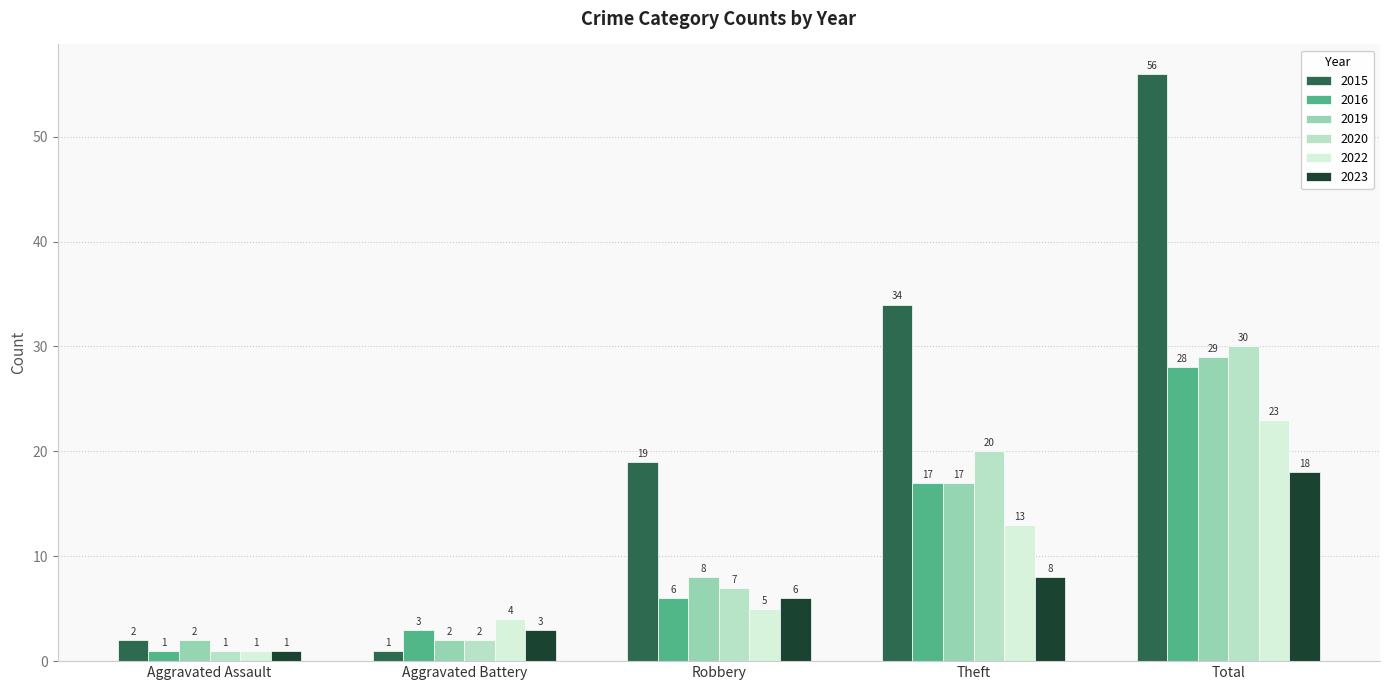

Rank the series by their maximum value, from lowest to highest.

2023, 2022, 2016, 2019, 2020, 2015